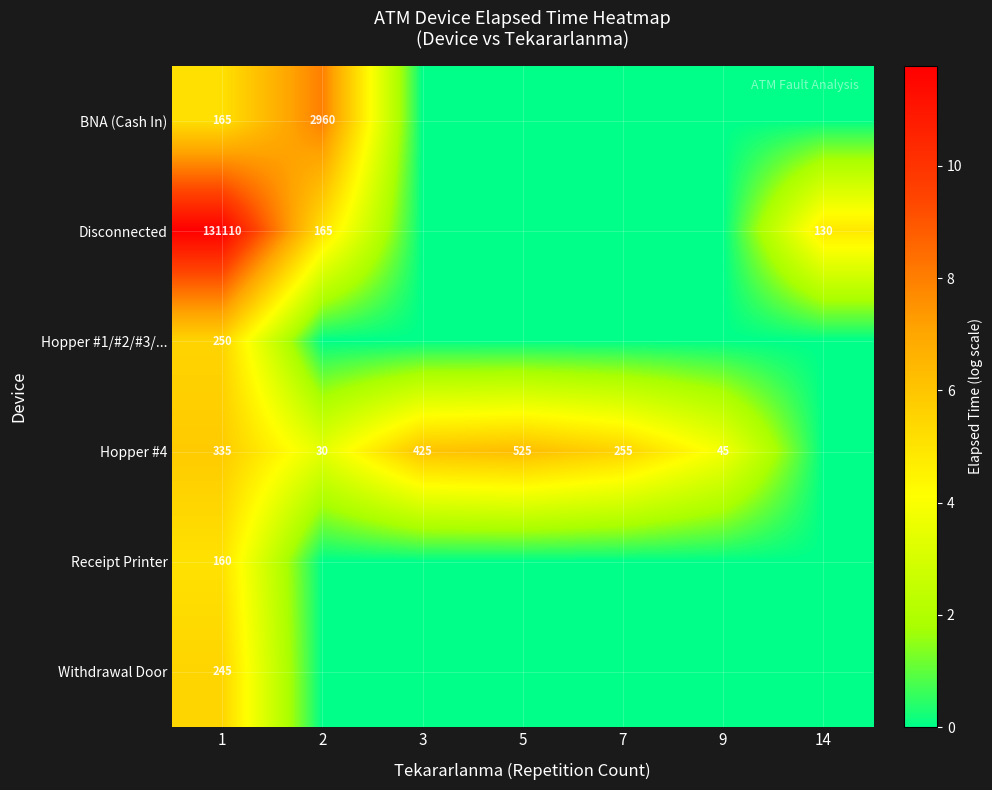

True or false: Hopper #4 has a value of 525 at 5.

True